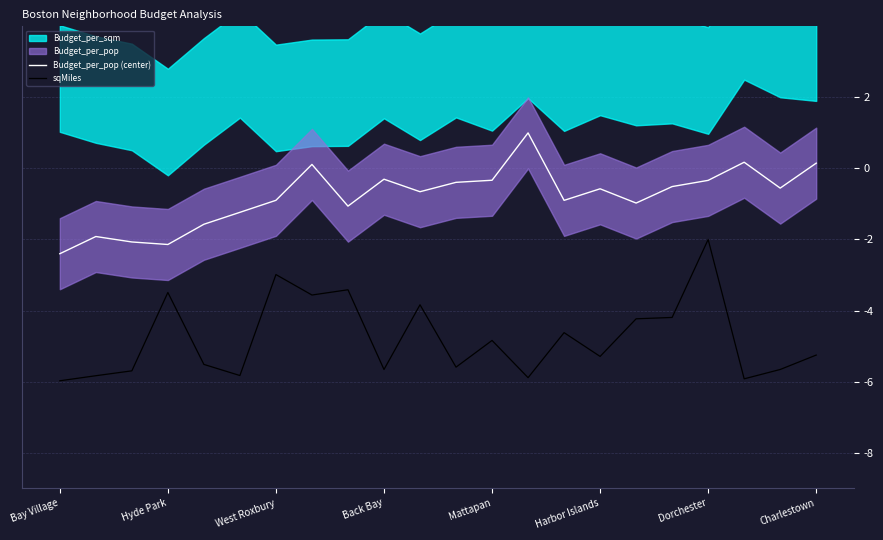

Which category has the highest value in the sqMiles series?

Dorchester